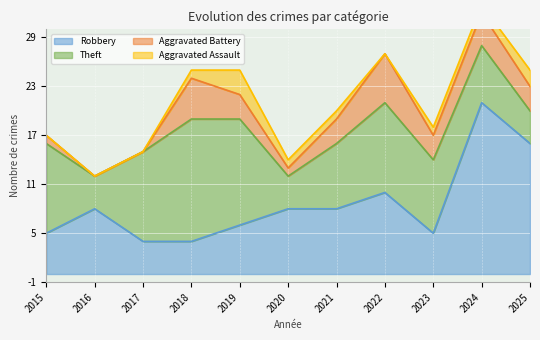

How many lines are shown in the chart?

4